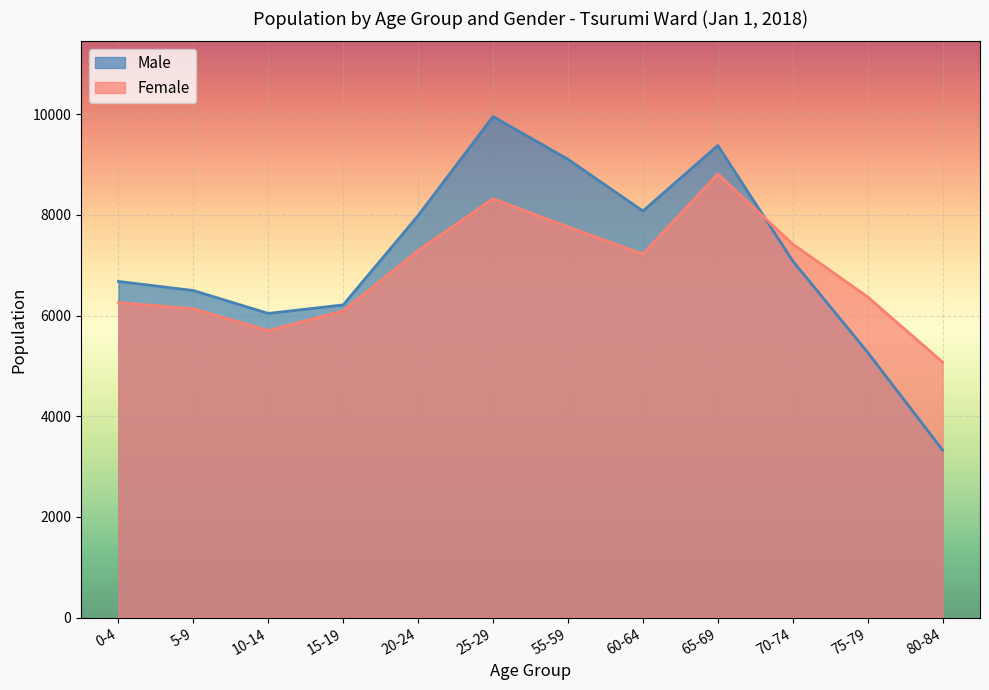

What is the label of the 6th point from the left?

25-29